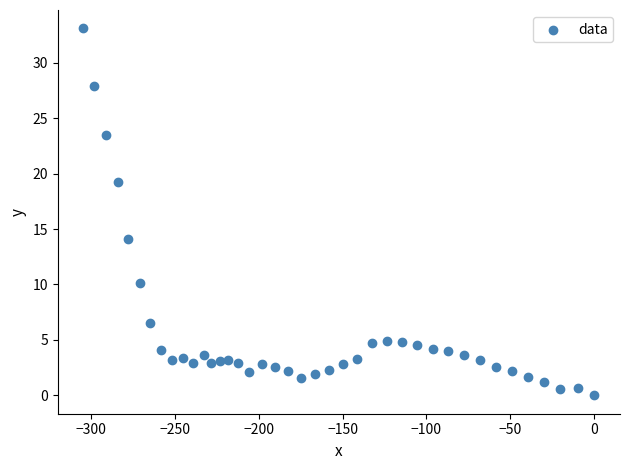

What is the range of Y values (max minus min)?

33.1